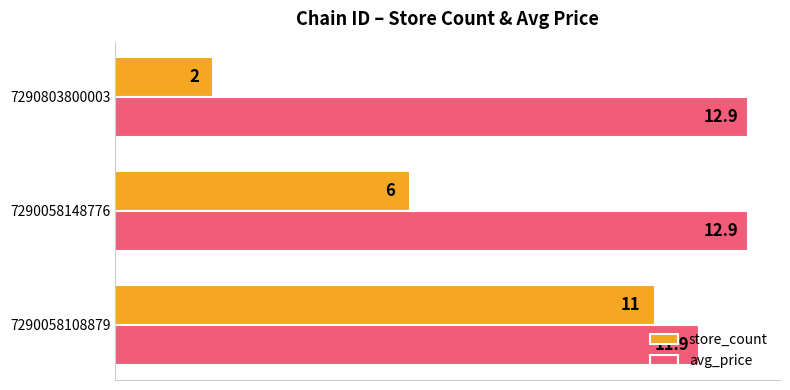

What is the lowest value of the store_count series?

2.0